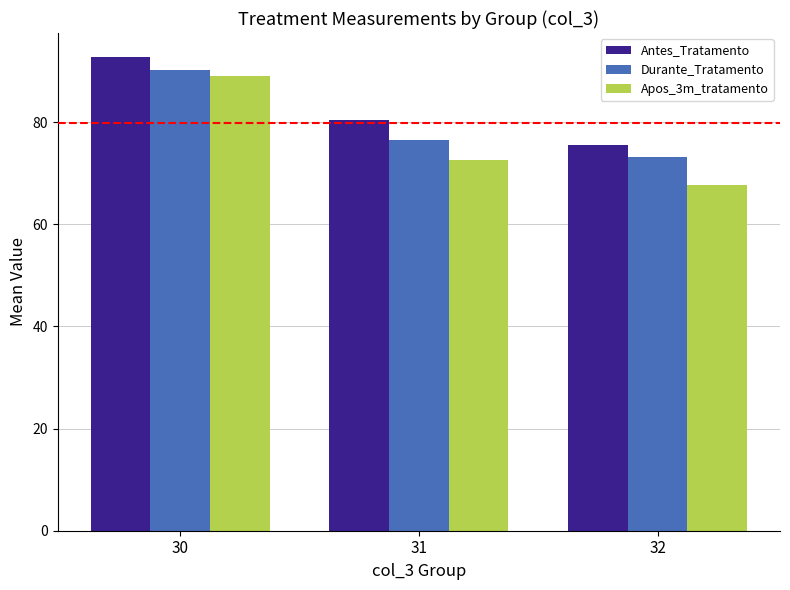

What is the lowest value of the Apos_3m_tratamento series?

67.8